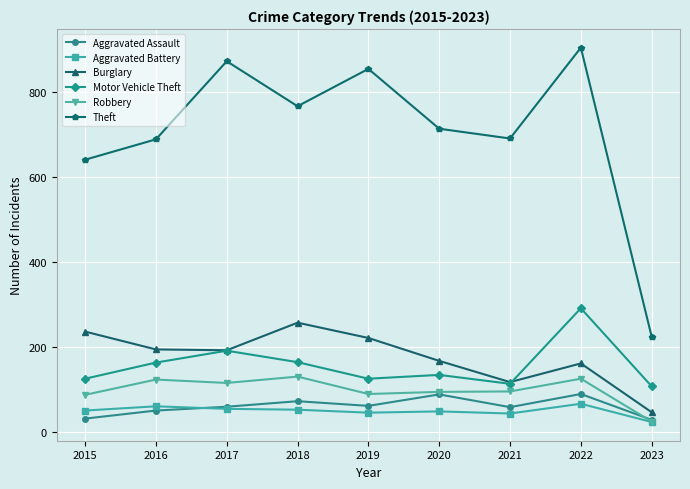

Is the value of Aggravated Battery at 2023 greater than the value of Theft at 2022?

No